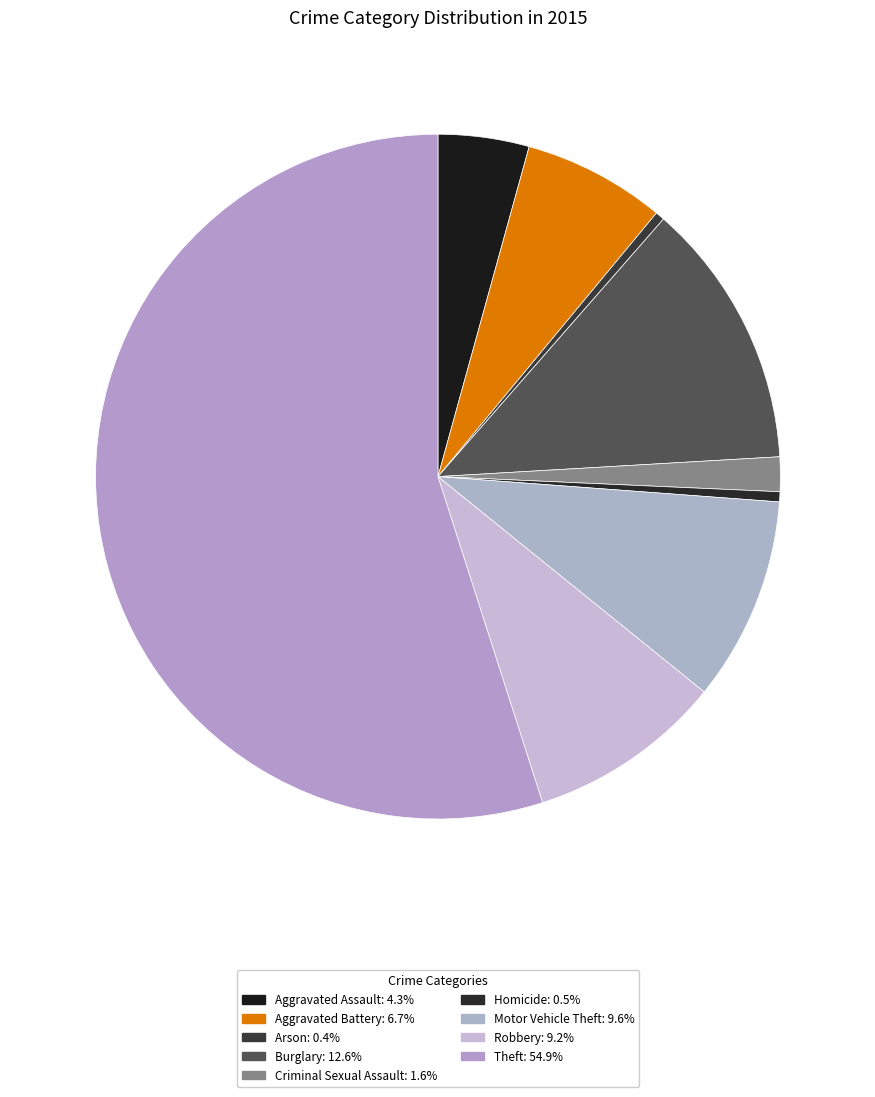

Is the sum of Burglary and Homicide greater than half?

No